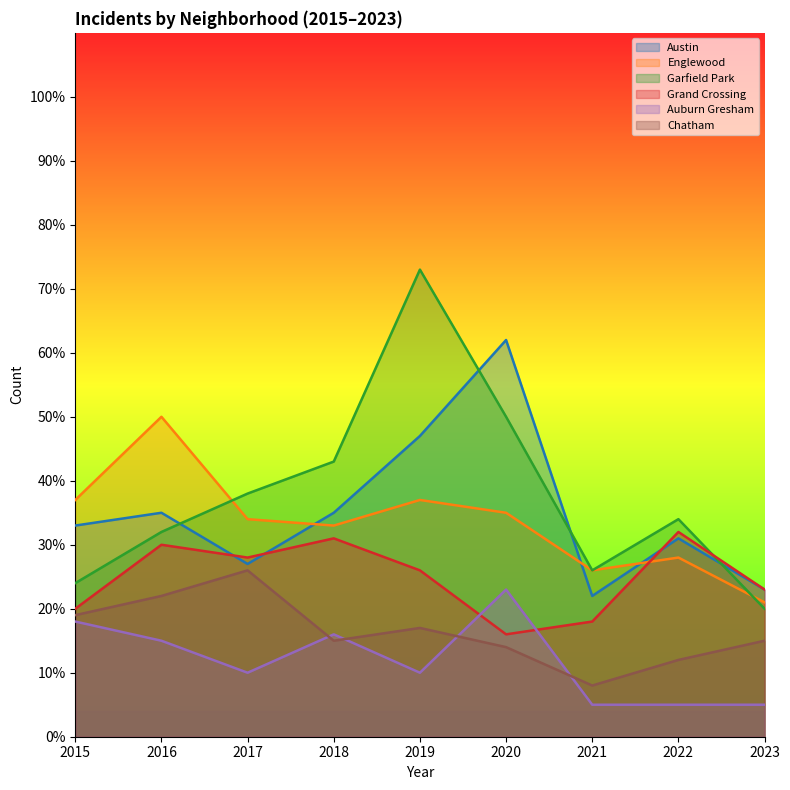

What is the total value across all series at 2015?

151